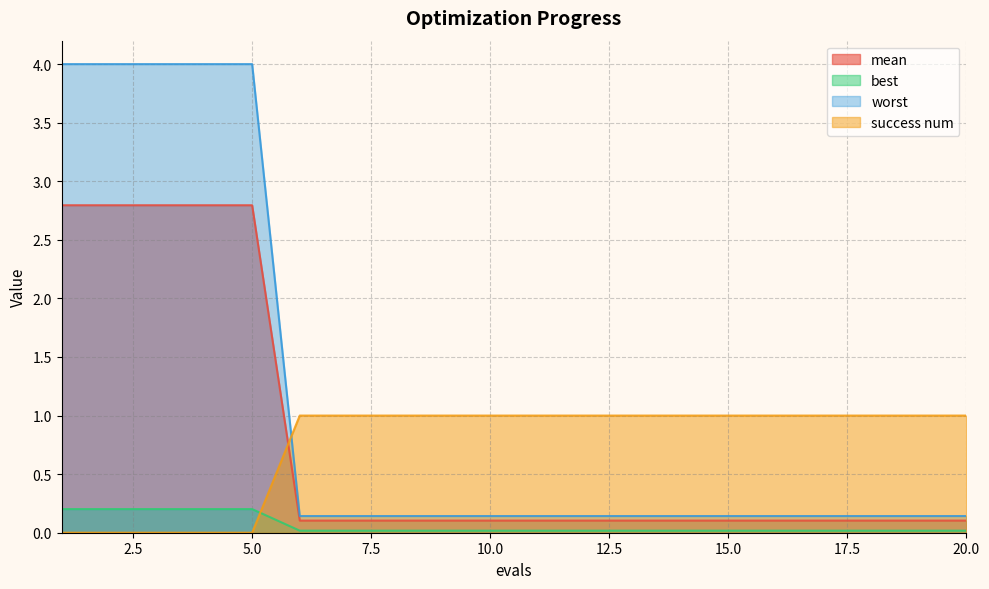

Which category has the lowest value across all series?

1